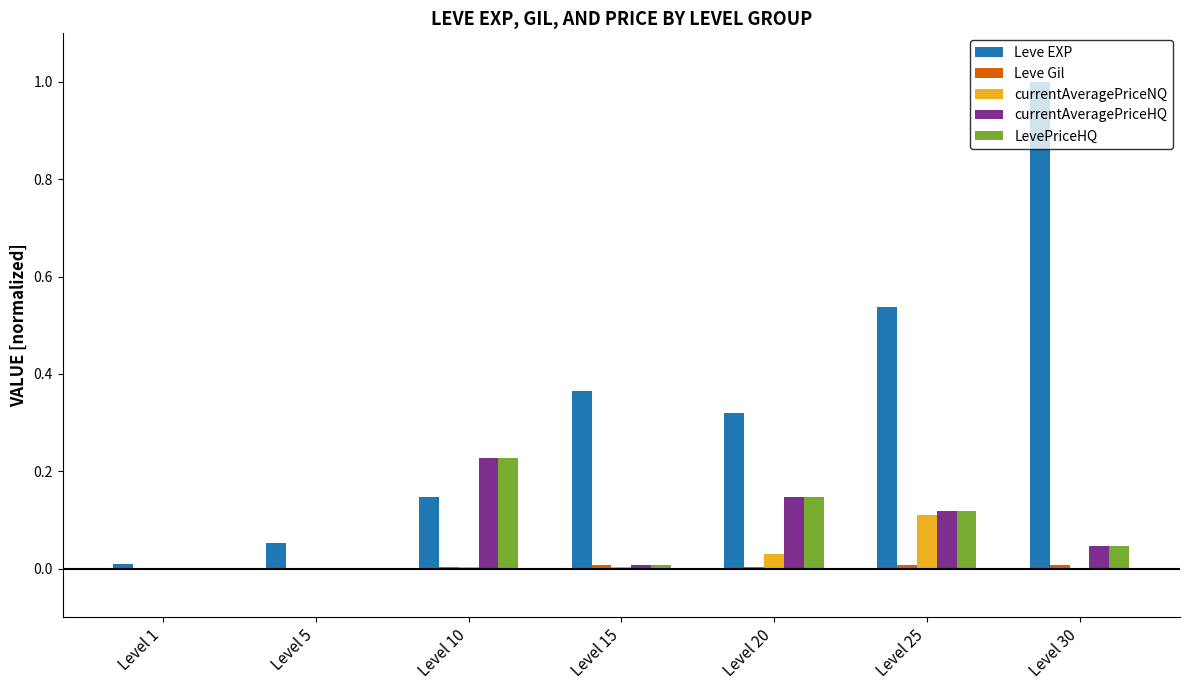

How many distinct data groups are displayed?

5